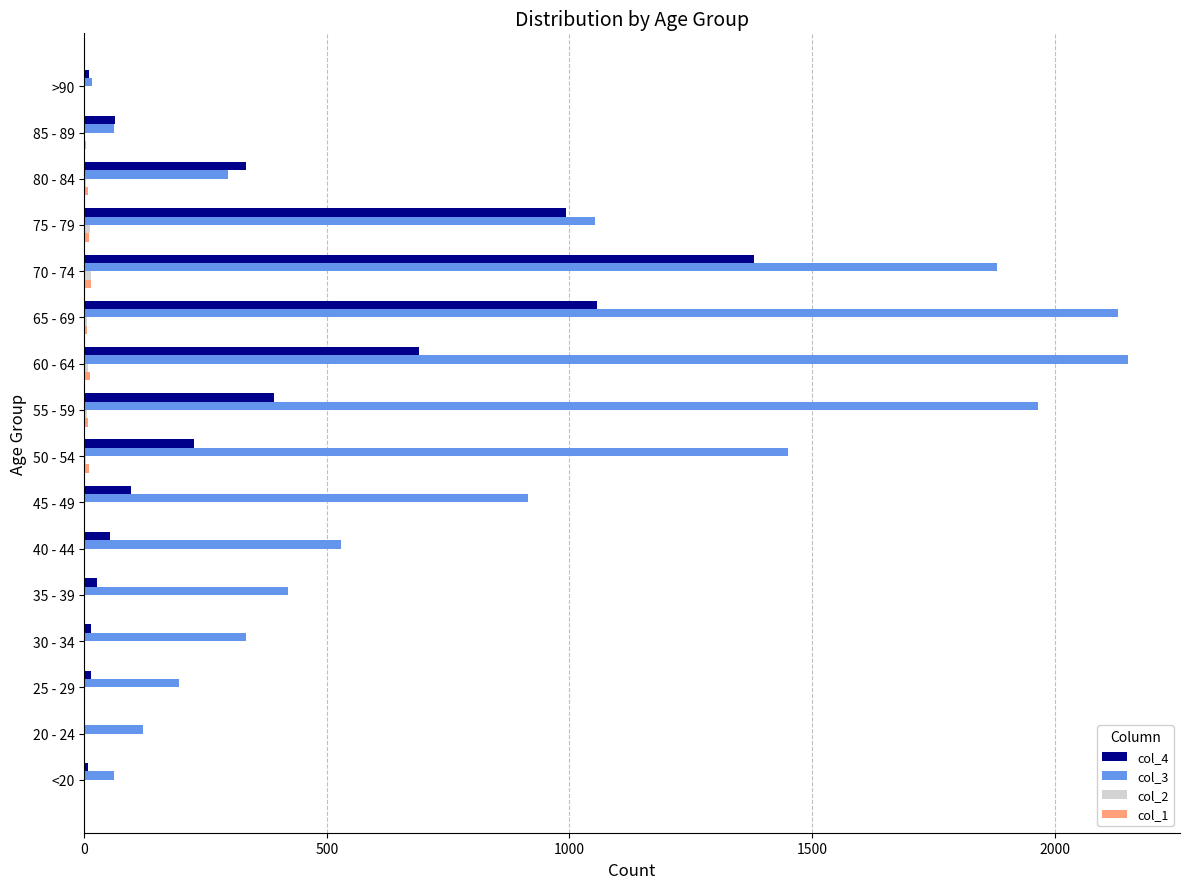

The col_3 series shows 15 at >90. True or false?

True